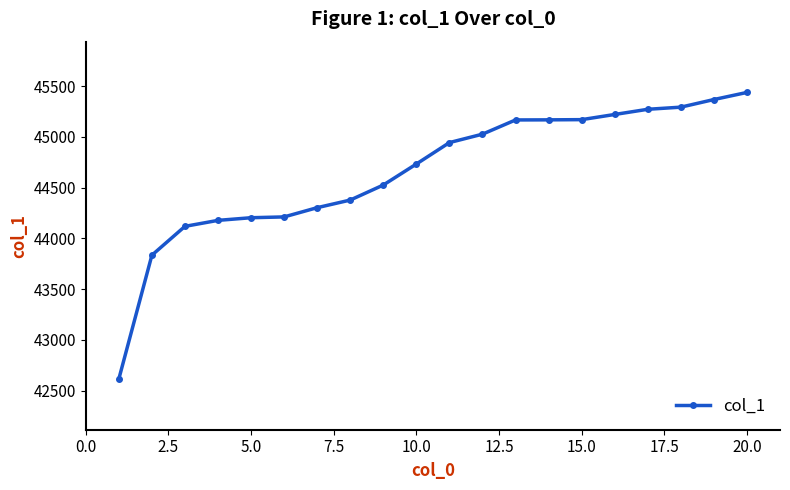

Is this an area chart (filled region under the line)?

No